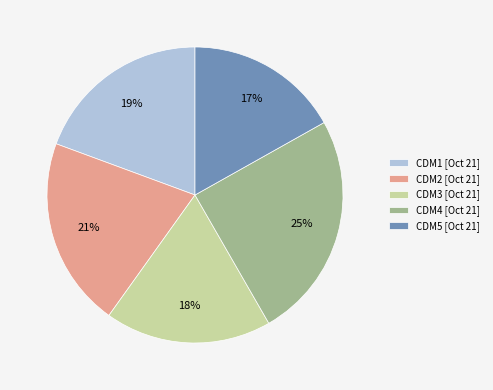

Do CDM1 [Oct 21] and CDM2 [Oct 21] together represent more than half of the pie?

No